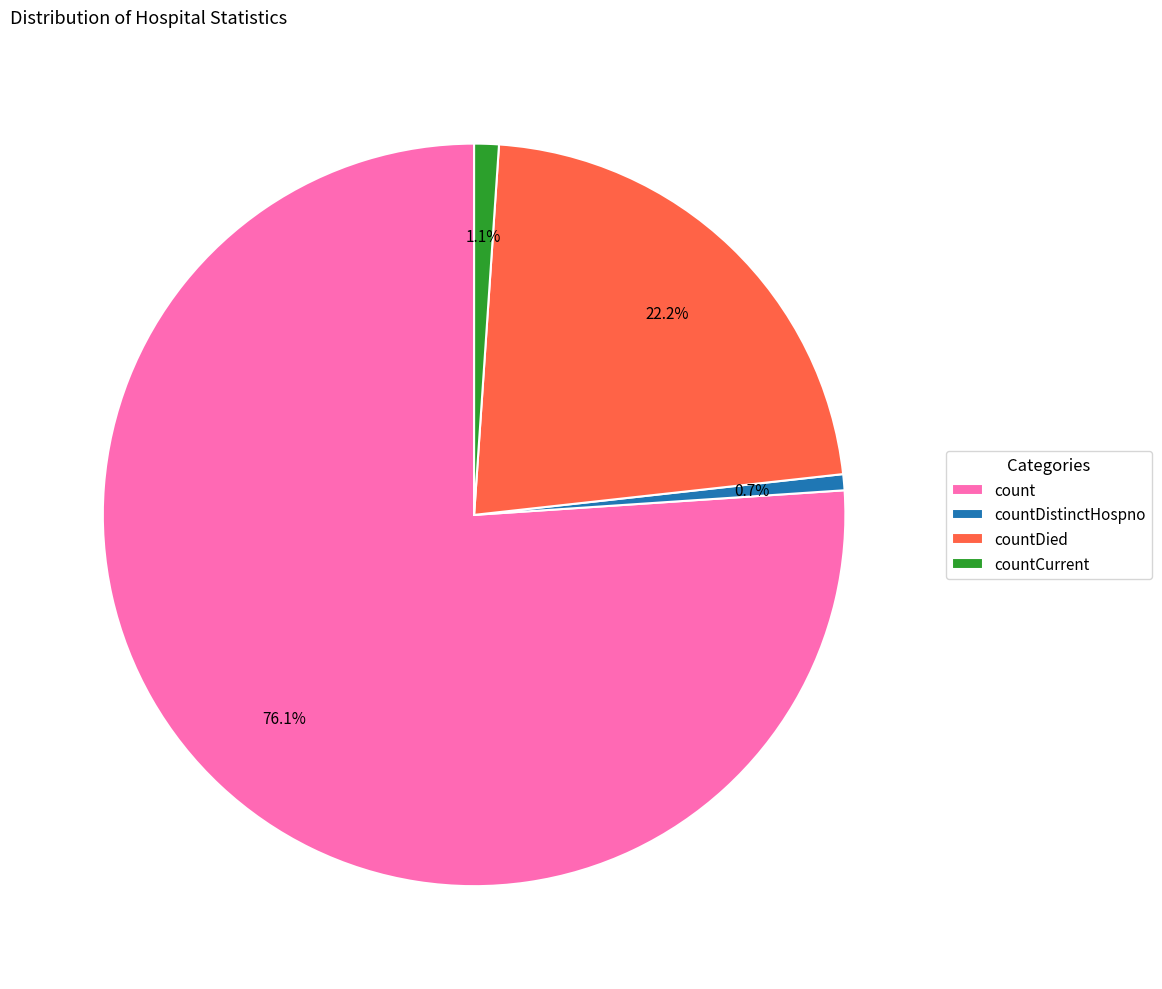

How many segments does this pie chart have?

4